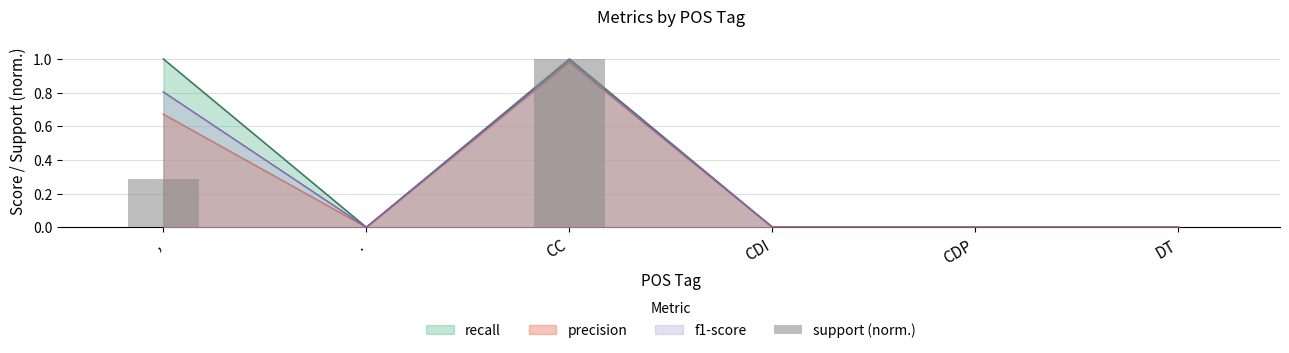

Is it true that the value at , is 0.1?

False